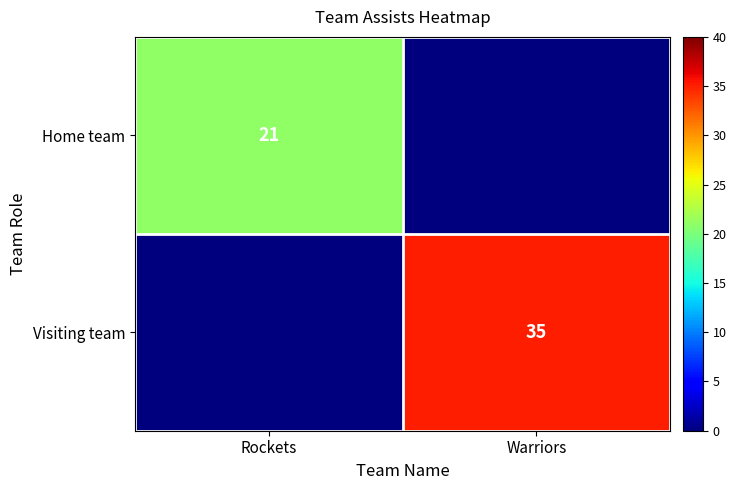

What is the total value across all series at Rockets?

21